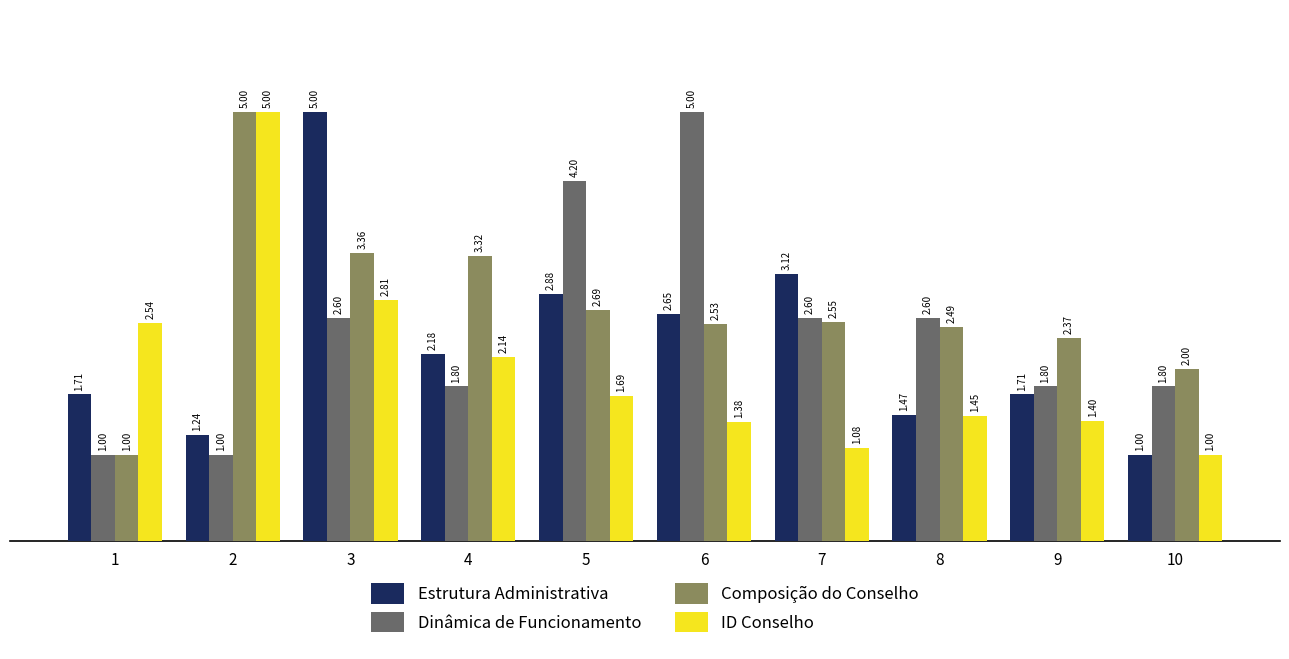

The value of Estrutura Administrativa at 3 is 5.0. True or false?

True